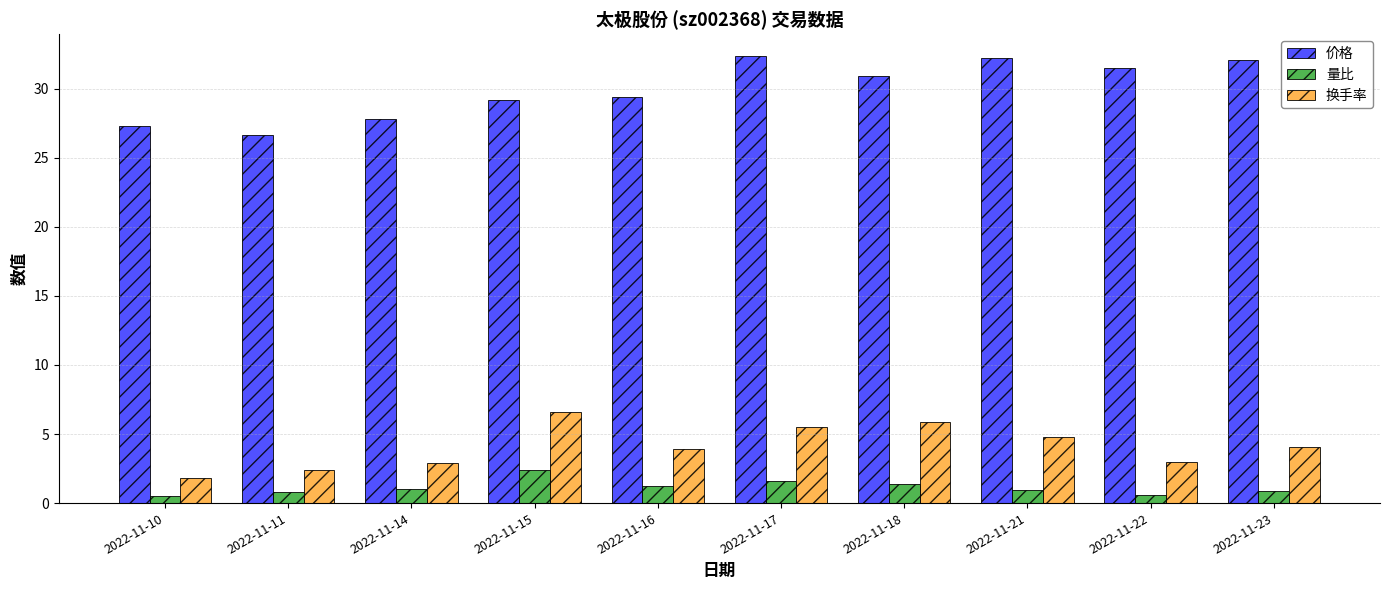

What is the difference between the maximum and minimum values in the 价格 series?

5.7